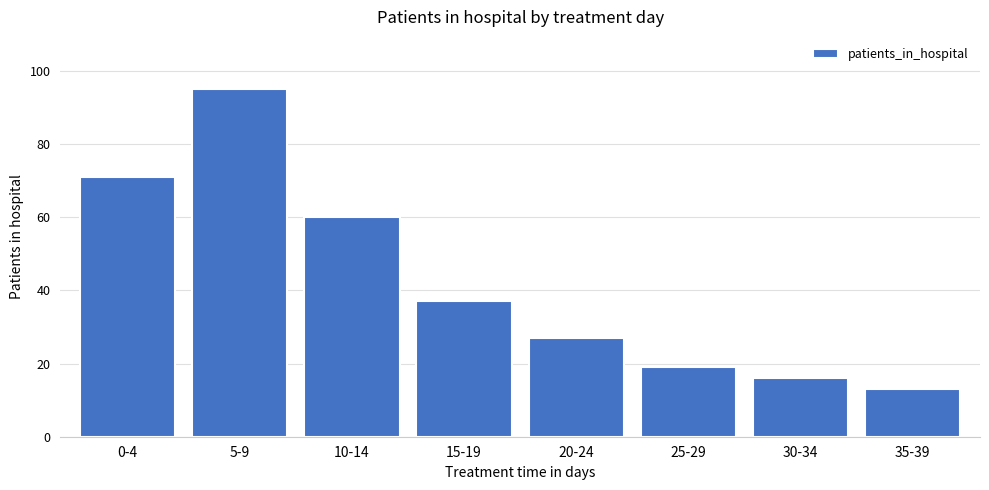

What is the average value?

42